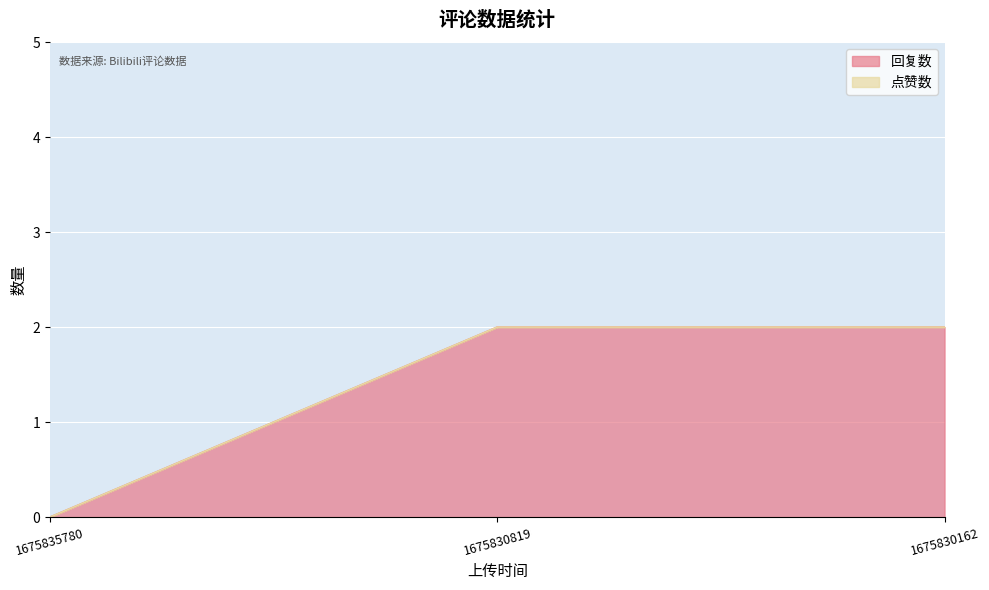

Reading left to right, transcribe all the data shown in this chart.

0	2	2